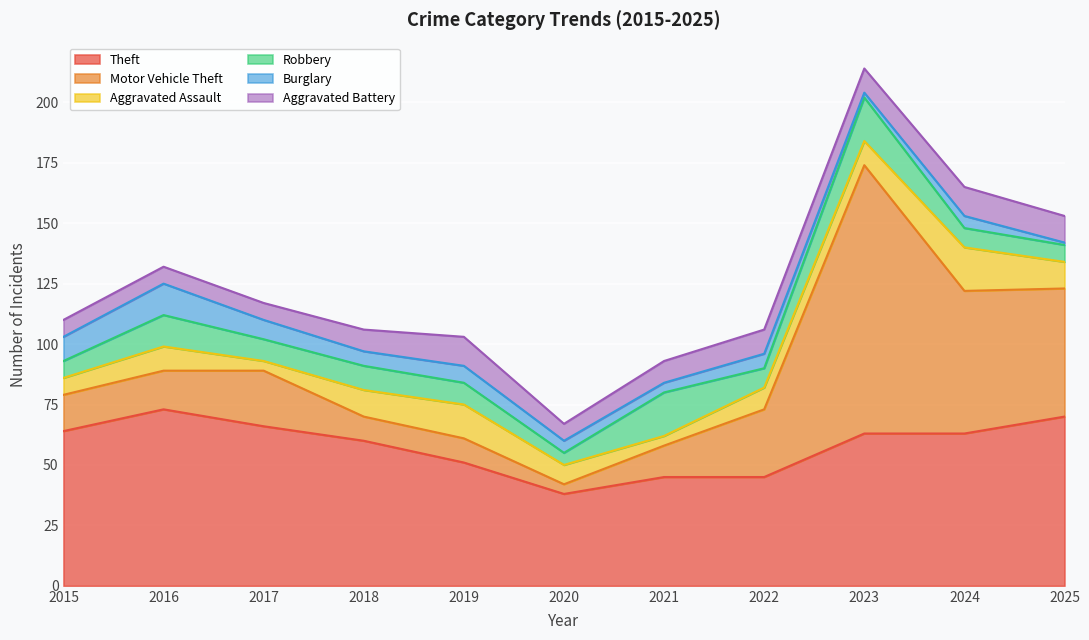

What are all the series names shown in the legend?

Theft, Motor Vehicle Theft, Aggravated Assault, Robbery, Burglary, Aggravated Battery